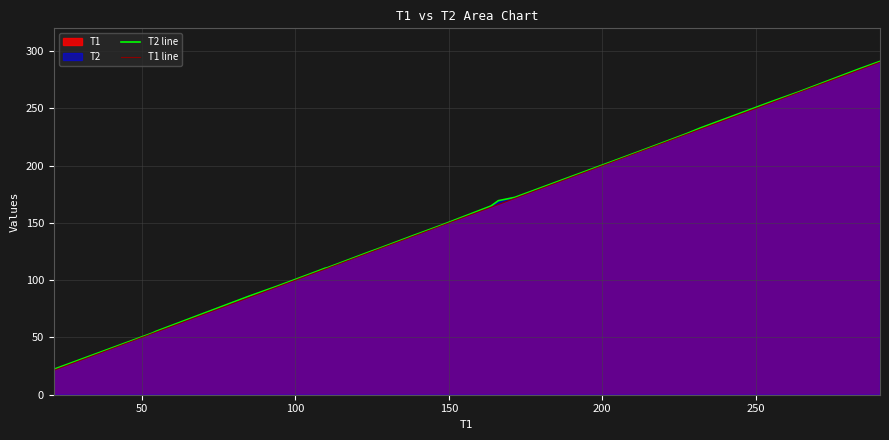

Reading right to left, transcribe all the data shown in this chart.

T2 line: 291.2	284.6	264.5	256.6	232.9	228.1	211.8	172.4	169.5	164.8	147.9	142.4	139.7	127.6	124.8	111.0	110.5	107.2	94.8	85.9	55.4	54.0	36.9	22.2
T1 line: 290.5	283.7	264.0	255.7	231.9	227.5	211.3	171.5	166.1	163.7	147.4	141.8	139.0	127.0	124.1	110.5	109.7	106.5	94.1	84.7	54.6	53.5	36.1	21.3